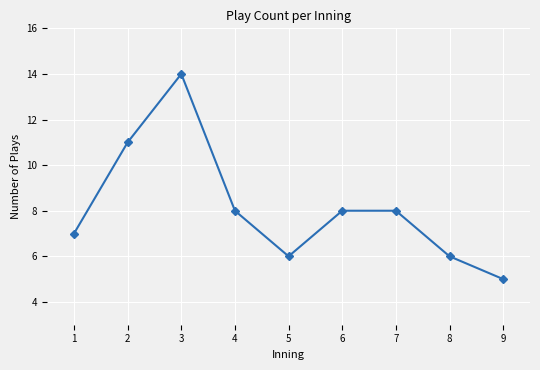

What is the smallest value displayed?

5